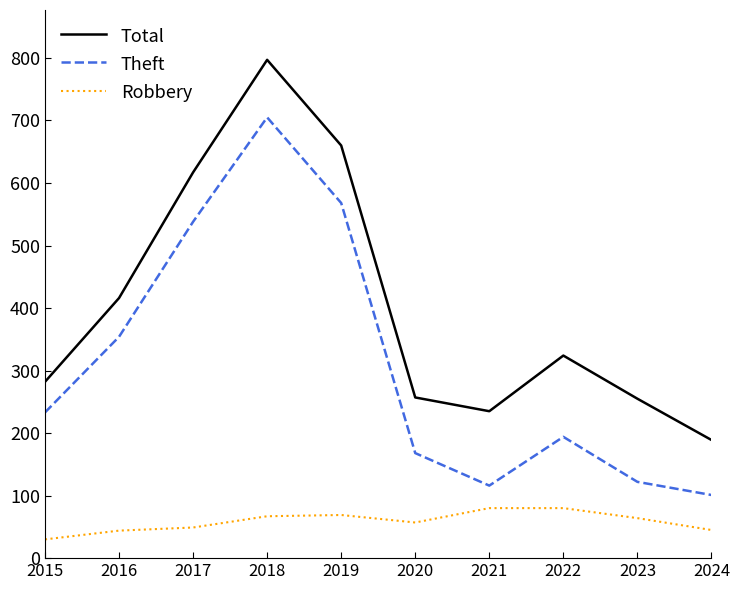

True or false: Total has more than 2 points higher than both neighbors.

False